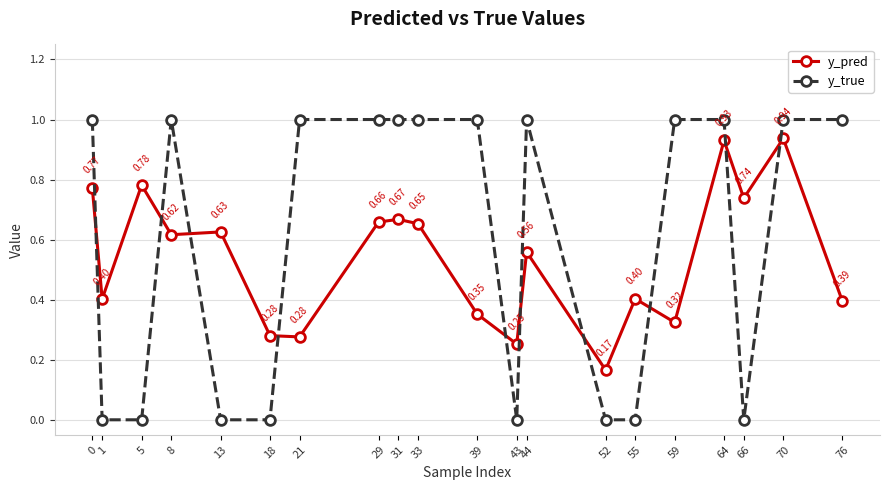

Is the value of y_true at 76 greater than the value of y_pred at 33?

Yes